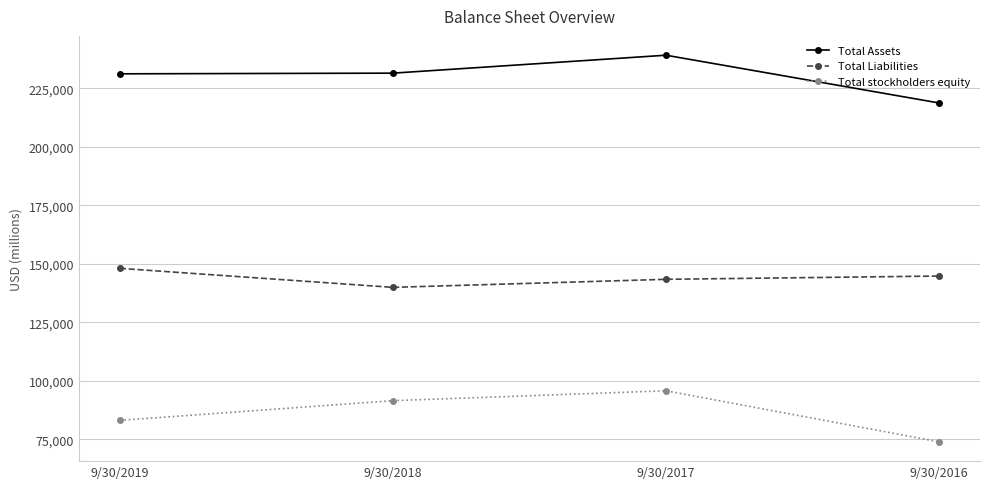

True or false: Total Liabilities and Total Assets intersect in this chart.

False